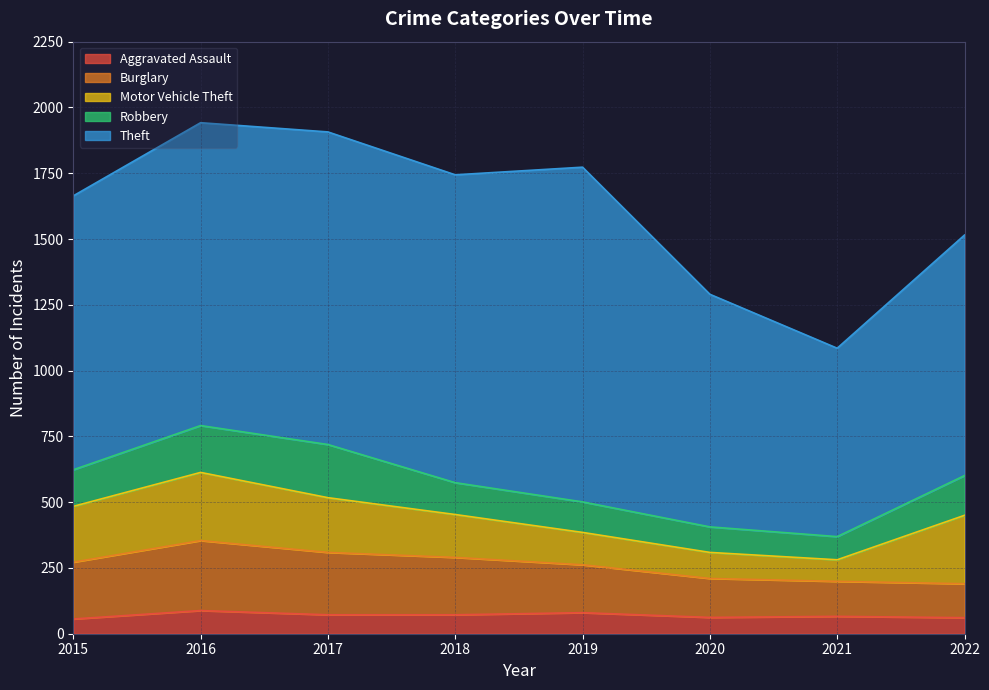

How many interior local peaks does the Aggravated Assault series have?

3